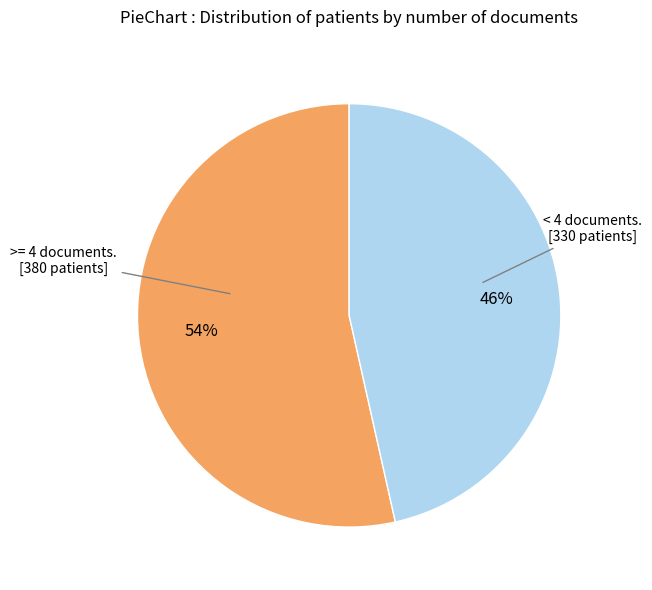

Is there a majority slice in this chart?

Yes